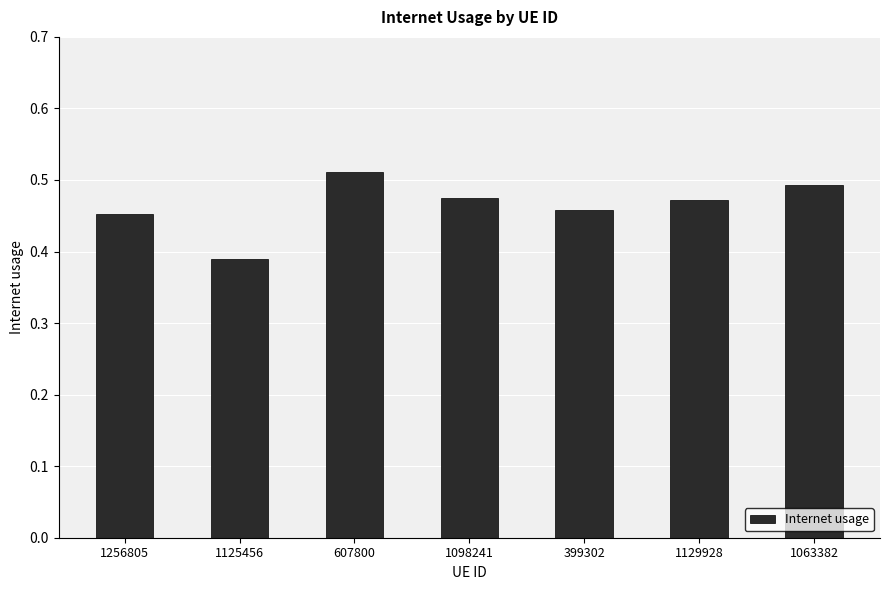

What position from the right is 399302?

3